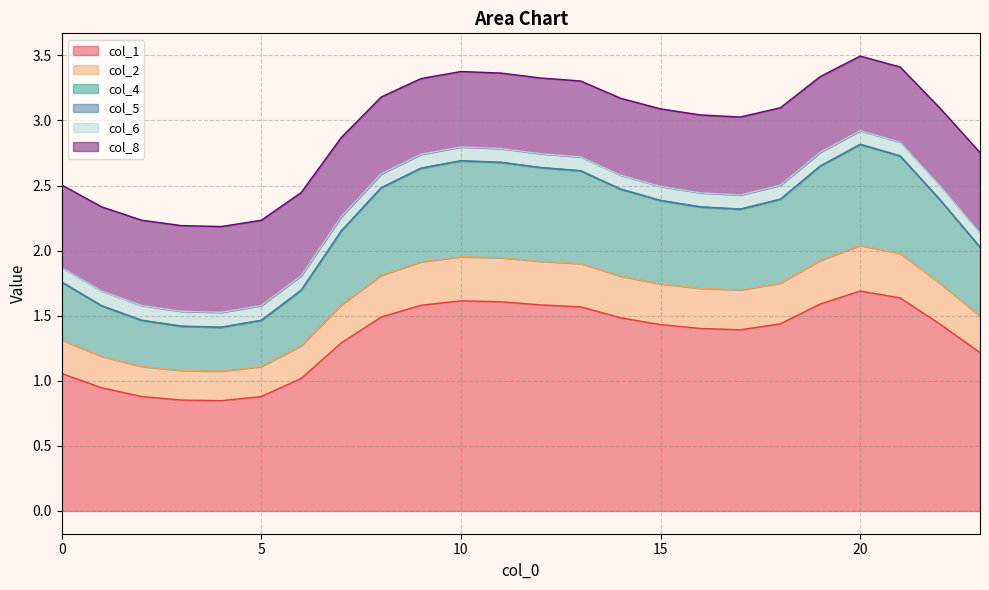

What are all the series names shown in the legend?

col_1, col_2, col_4, col_5, col_6, col_8